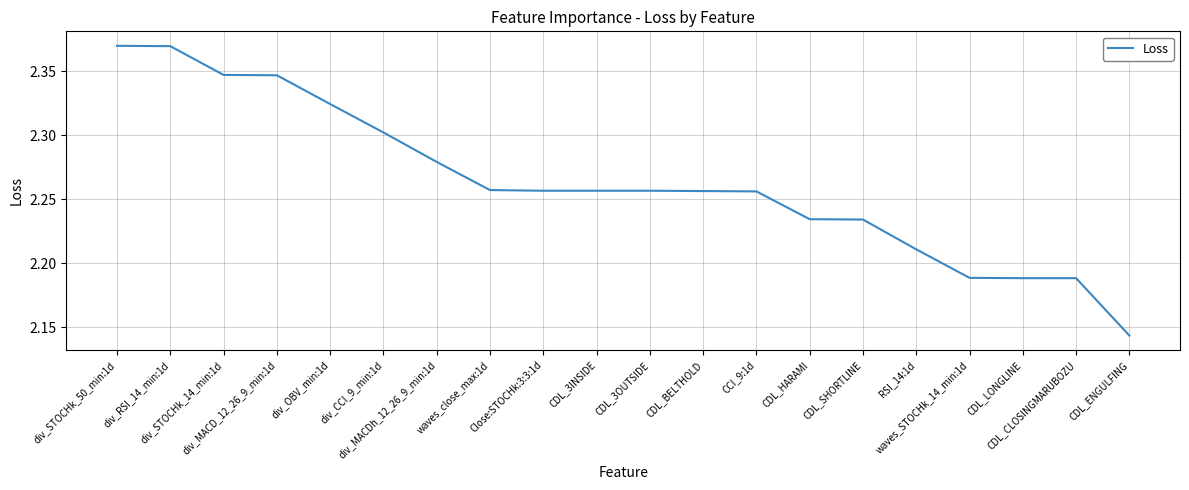

List the labels in order of value, smallest first.

CDL_ENGULFING, CDL_LONGLINE, CDL_CLOSINGMARUBOZU, waves_STOCHk_14_min:1d, RSI_14:1d, CDL_SHORTLINE, CDL_HARAMI, CCI_9:1d, CDL_BELTHOLD, Close:STOCHk:3:3:1d, CDL_3INSIDE, CDL_3OUTSIDE, waves_close_max:1d, div_MACDh_12_26_9_min:1d, div_CCI_9_min:1d, div_OBV_min:1d, div_MACD_12_26_9_min:1d, div_STOCHk_14_min:1d, div_RSI_14_min:1d, div_STOCHk_50_min:1d